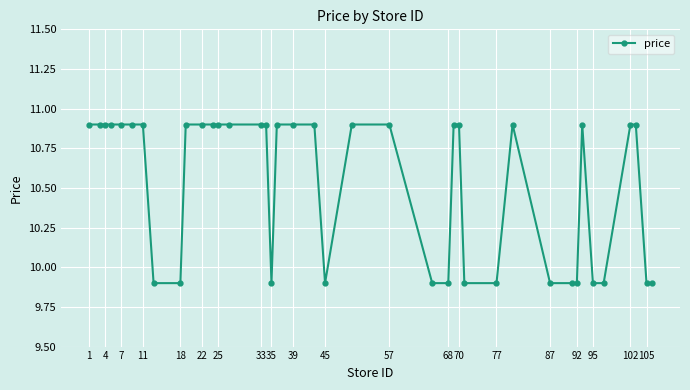

What is the average value?

10.5